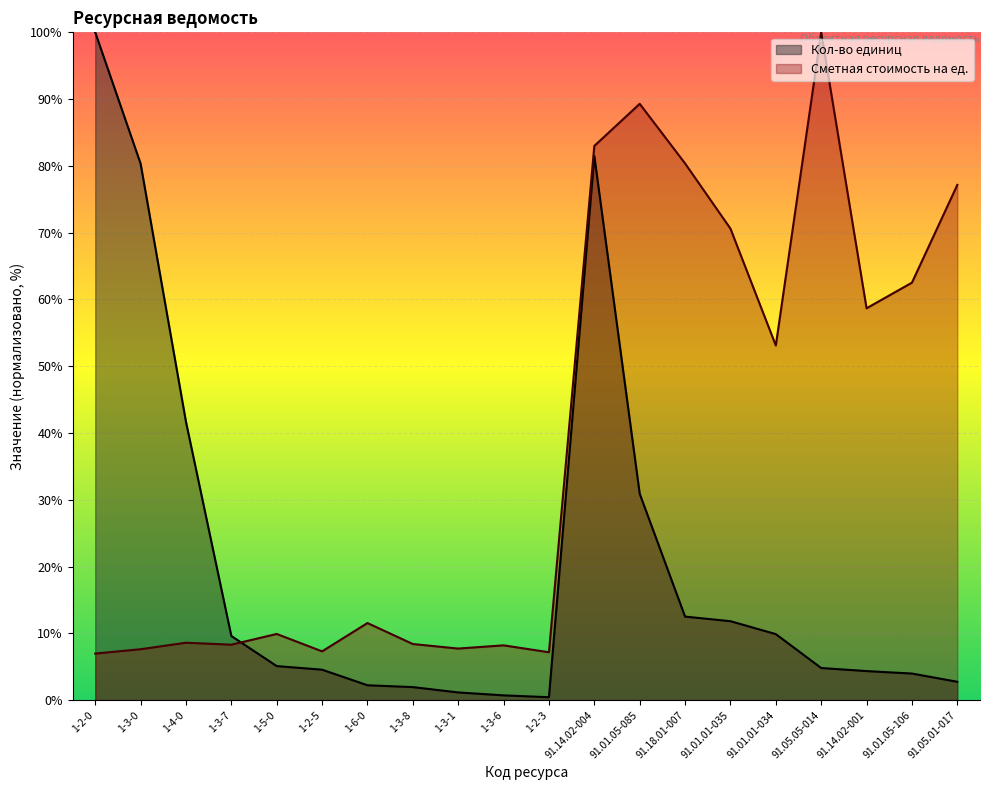

True or false: Кол-во единиц has a value of 2.2 at 1-6-0.

True